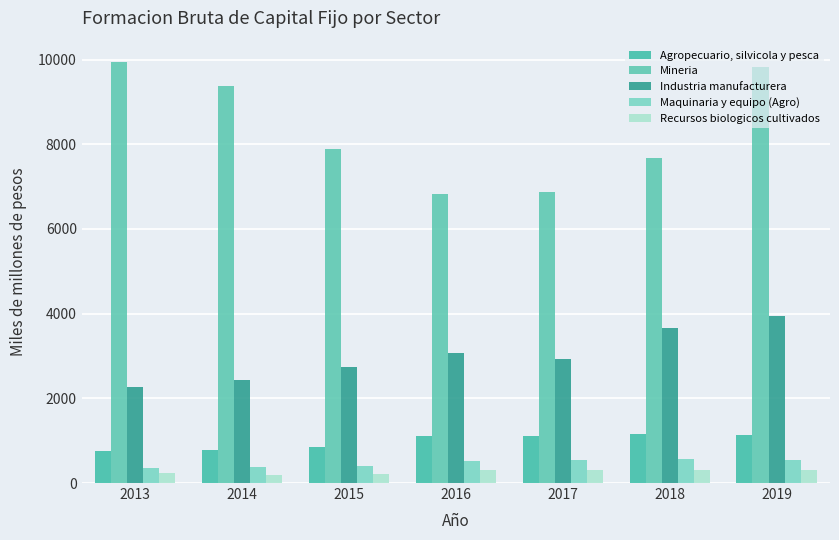

True or false: Recursos biologicos cultivados has a value of 307 at 2019.

True